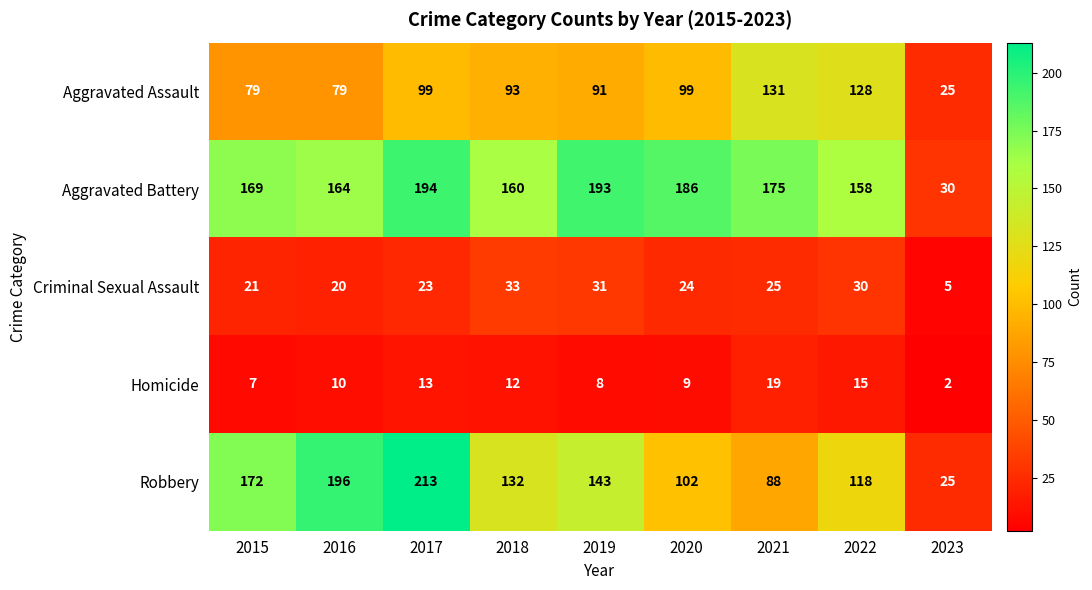

At which category is the sum across all series the highest?

2017